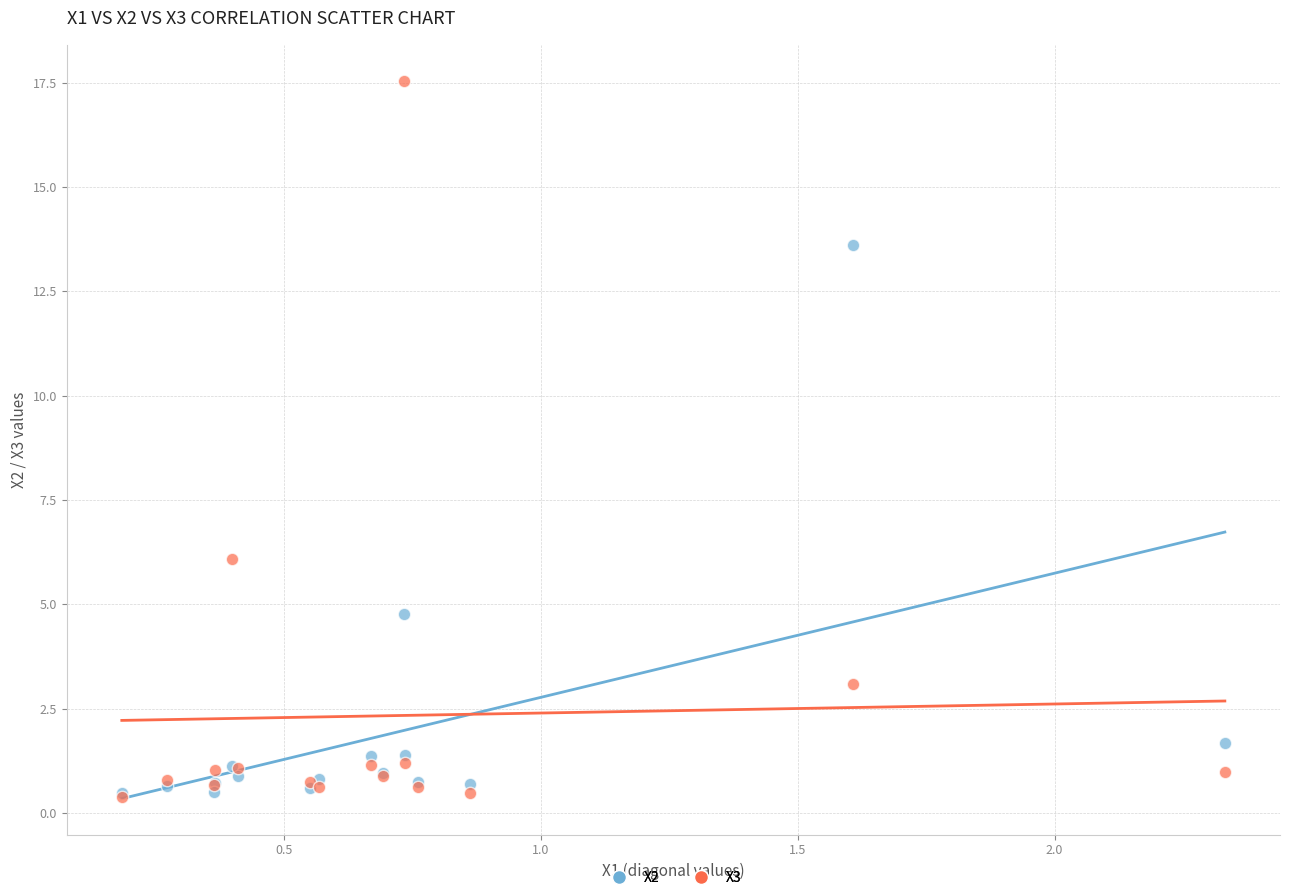

Across all series, what Y value is closest to 8?

6.1